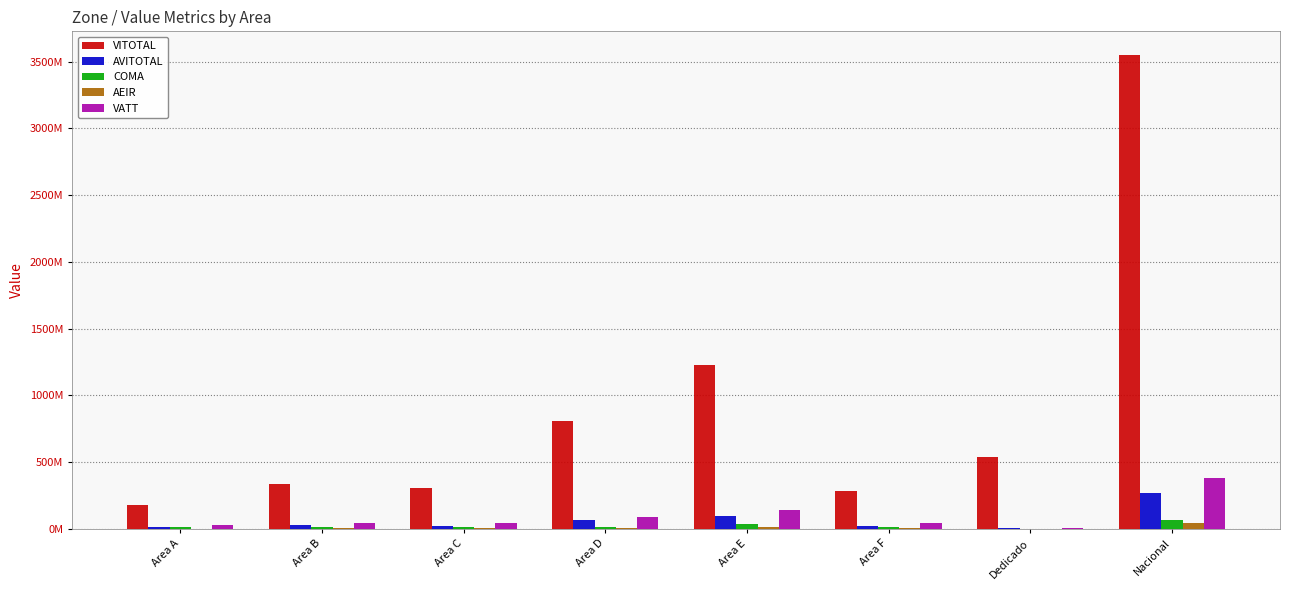

At which label is AVITOTAL closest to 137896514?

Area E